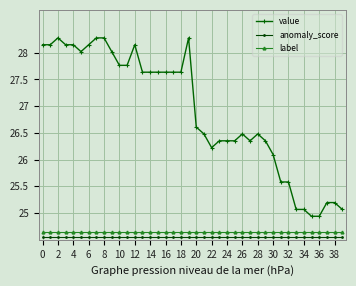

What is the average value of the value series?

26.9